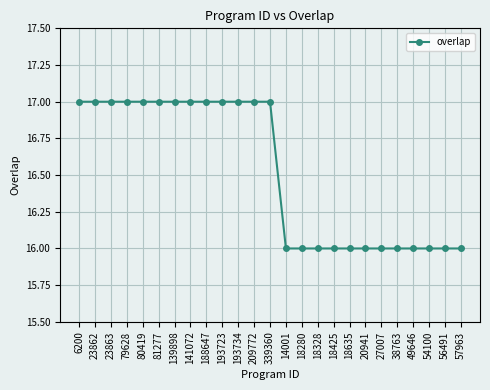

Reading right to left, what are all the values shown in this chart?

16	16	16	16	16	16	16	16	16	16	16	16	17	17	17	17	17	17	17	17	17	17	17	17	17